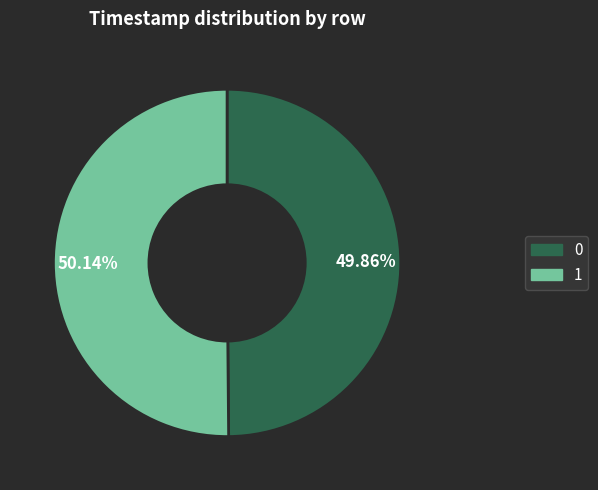

Approximately how many times larger is the value at 0 compared to 1?

1.0